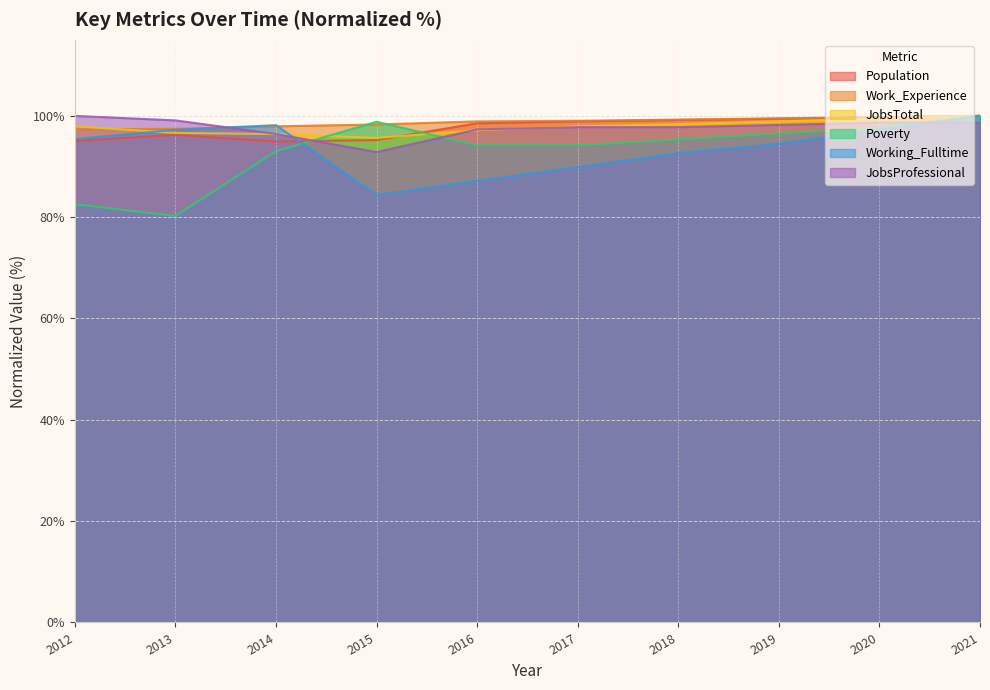

Reading left to right, what are all the values shown in this chart?

Population: 95.0	96.2	94.9	95.2	98.5	98.9	99.2	99.5	99.7	100.0
Work_Experience: 97.3	97.5	97.9	98.3	98.9	99.0	99.3	99.5	99.8	100.0
JobsTotal: 97.9	96.6	96.4	95.6	97.2	97.9	98.4	98.9	99.5	100.0
Poverty: 82.6	80.2	93.0	98.8	94.2	94.2	95.3	96.5	97.7	100.0
Working_Fulltime: 95.4	97.2	98.2	84.4	87.2	89.9	92.7	94.5	97.2	100.0
JobsProfessional: 100.0	99.1	96.4	92.9	97.3	97.8	97.8	98.2	98.7	98.7